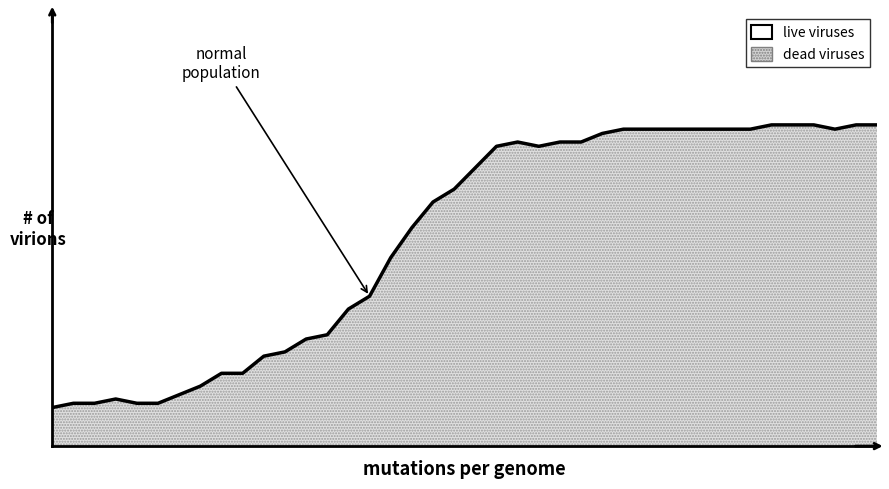

Is this an area chart (filled region under the line)?

Yes